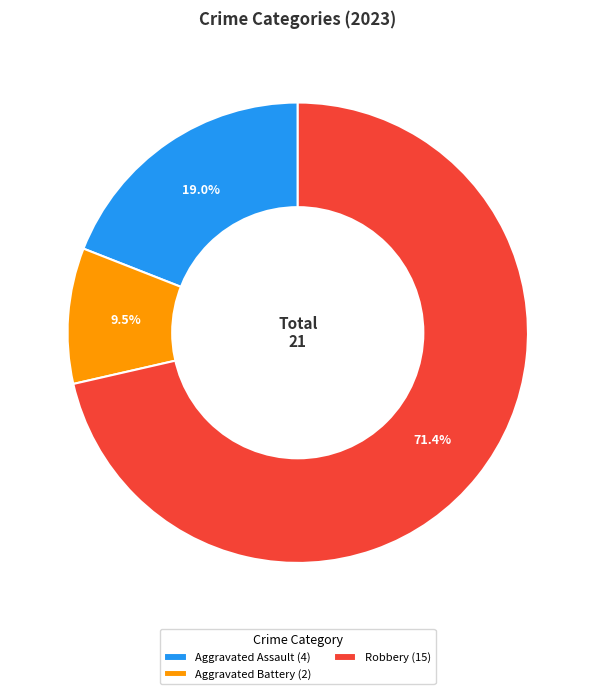

Do Aggravated Assault (4) and Aggravated Battery (2) together represent more than half of the pie?

No